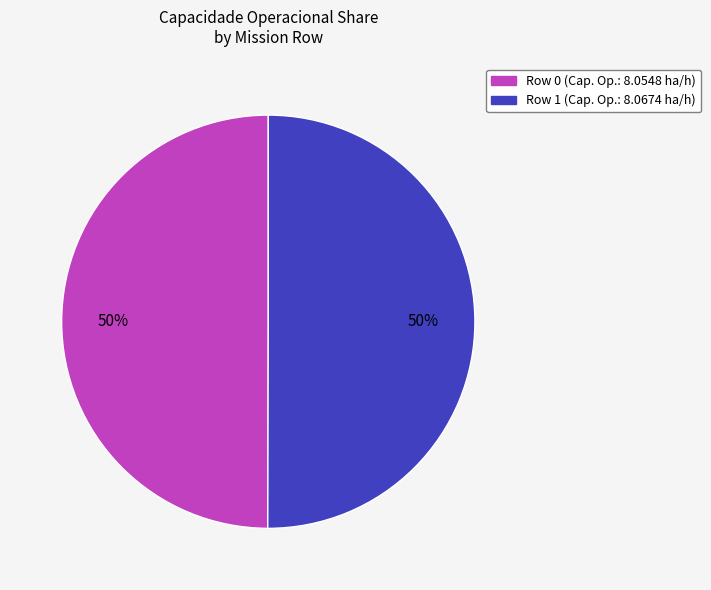

What is the ratio of the value at Row 0 to the value at Row 1?

1.0